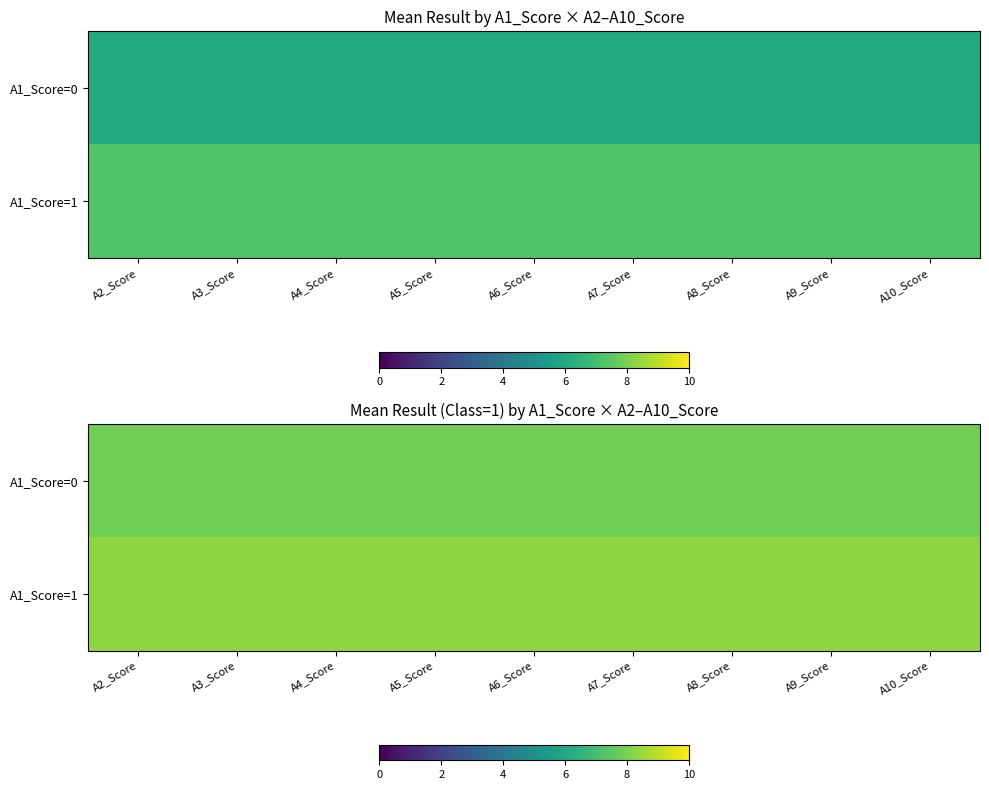

At which category does the chart reach its peak across all series?

A2_Score